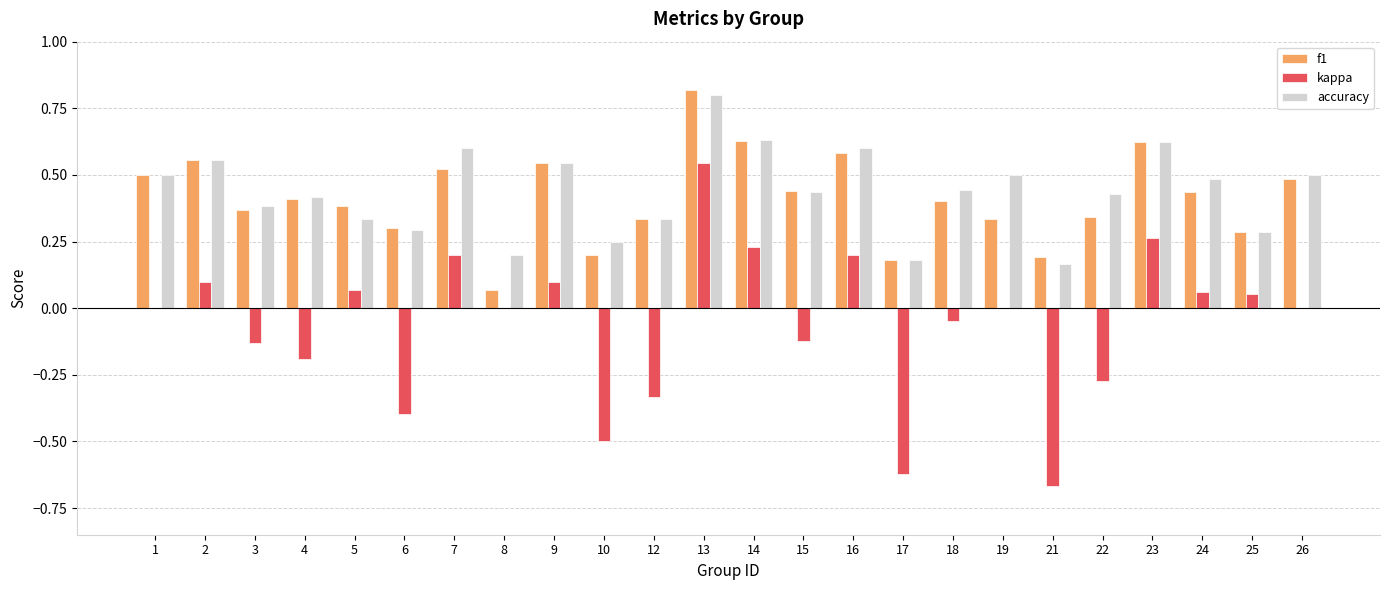

Is the value of accuracy at 17 greater than the value of kappa at 15?

Yes